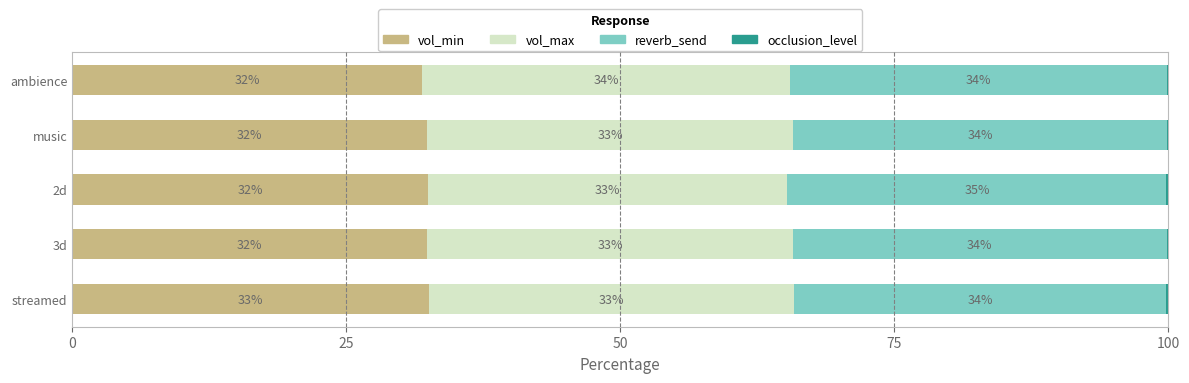

Read the vol_min value at music.

32.4